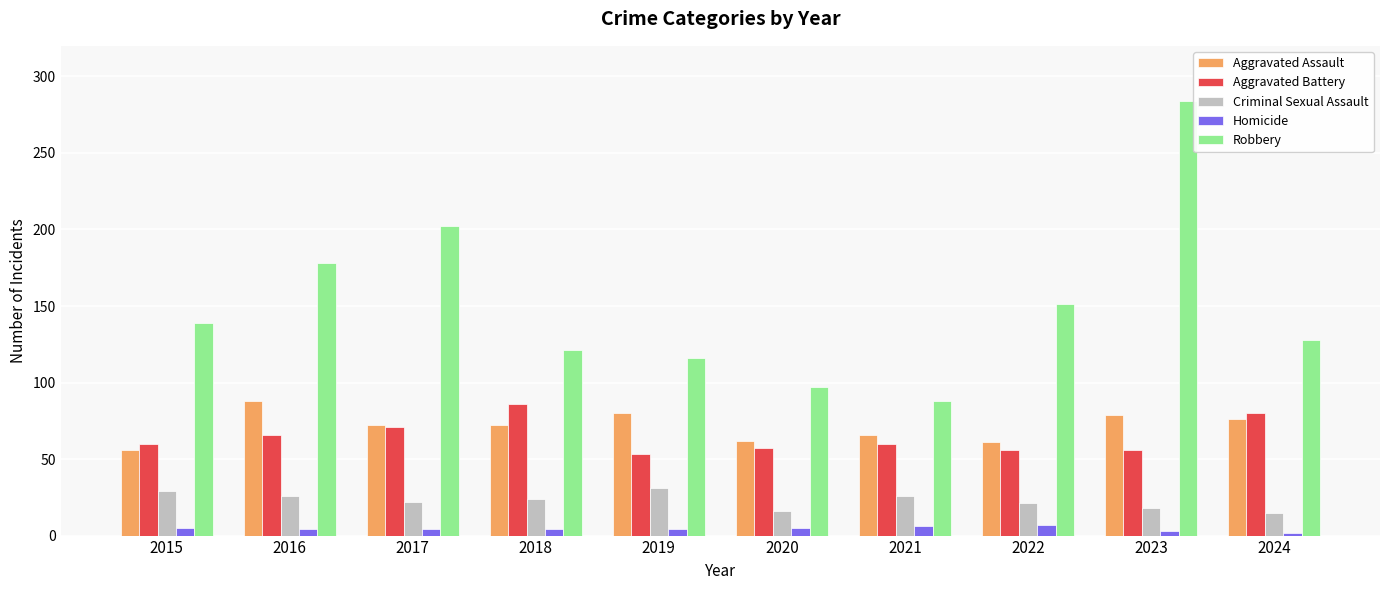

Count the Criminal Sexual Assault values in the range 18 to 26.

6